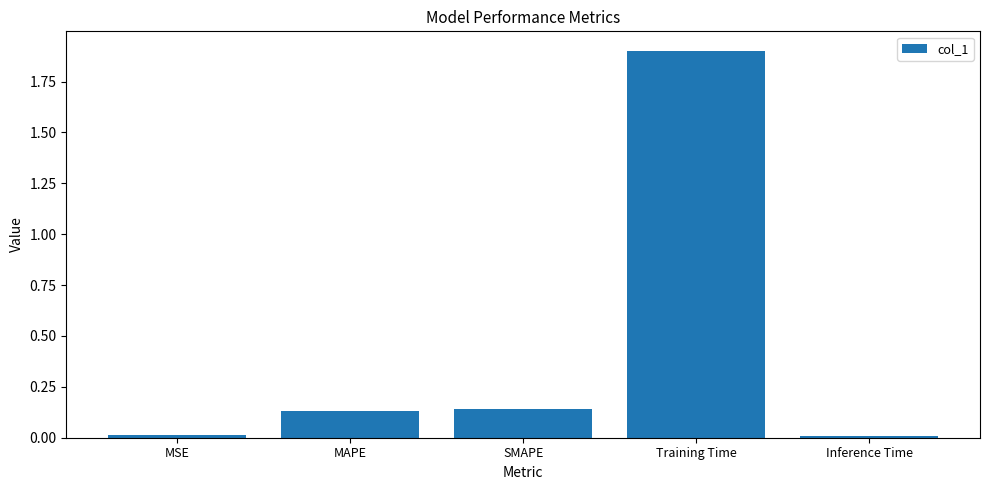

What is the value of the 4th bar from the left?

1.9